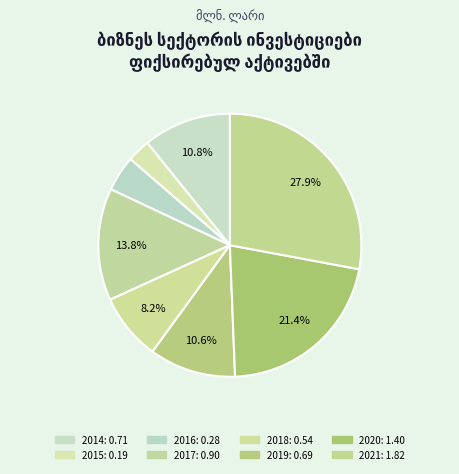

How many slices are in this pie chart?

8